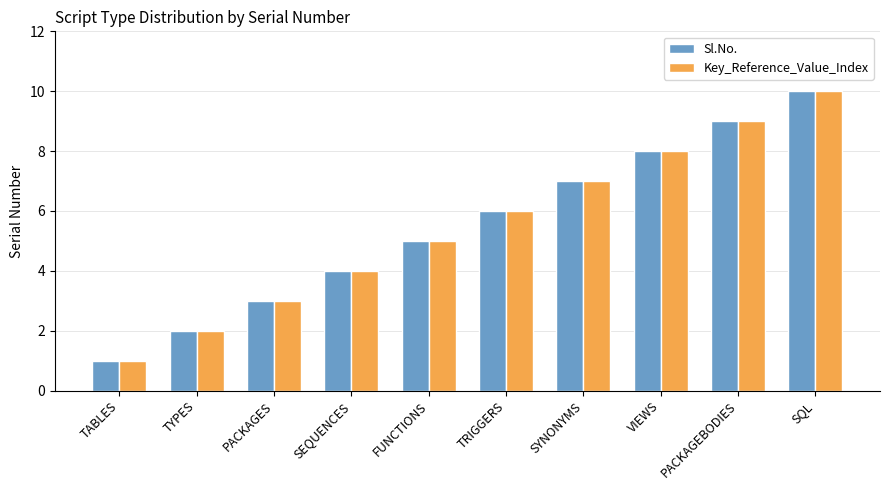

How many Sl.No. values are between 3 and 8?

6